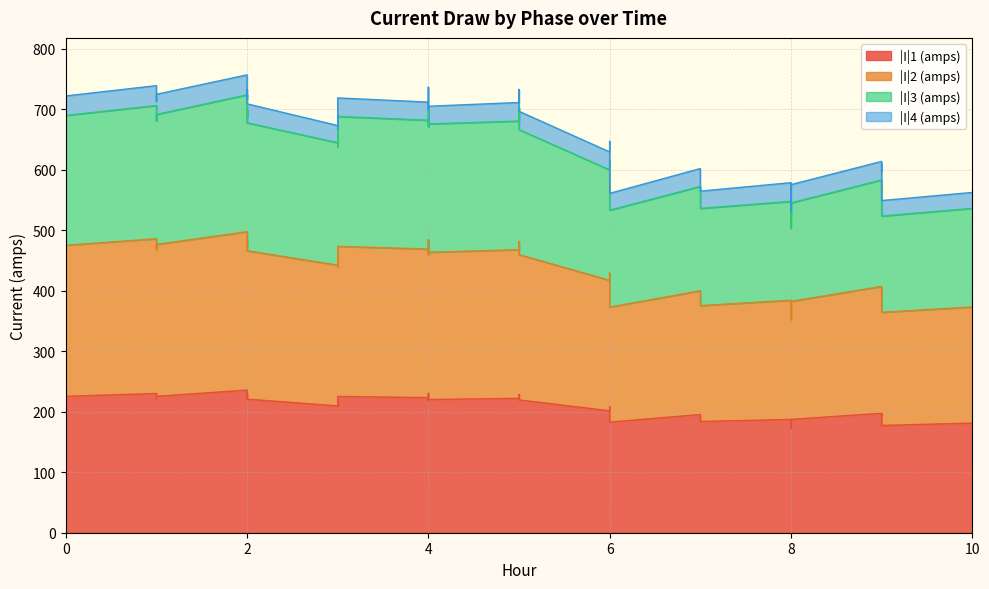

Is it true that |I|1 (amps) equals 222.1 at 5?

True